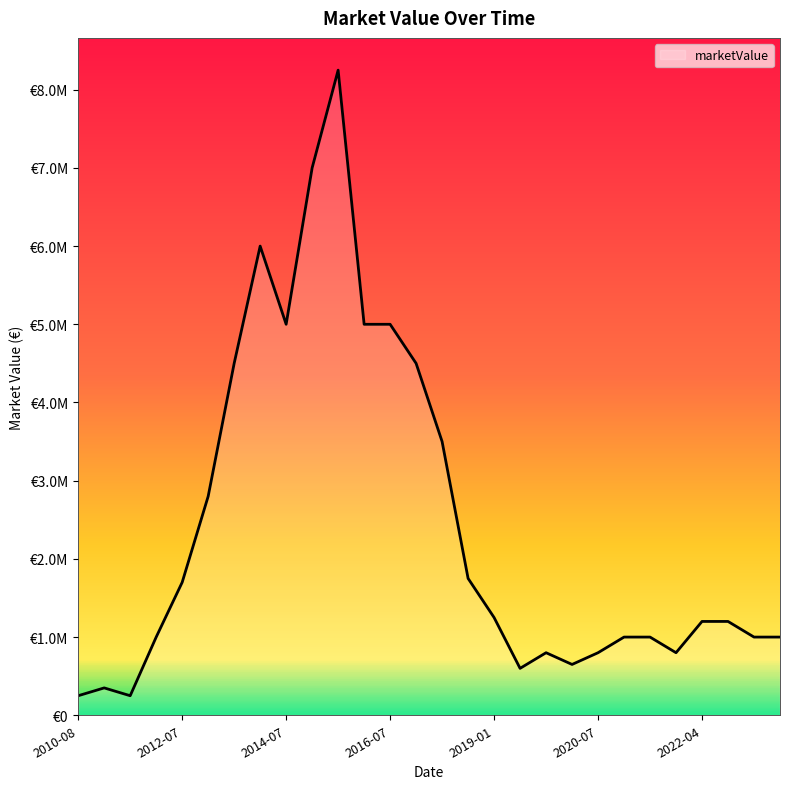

Does the chart have visible grid lines?

No